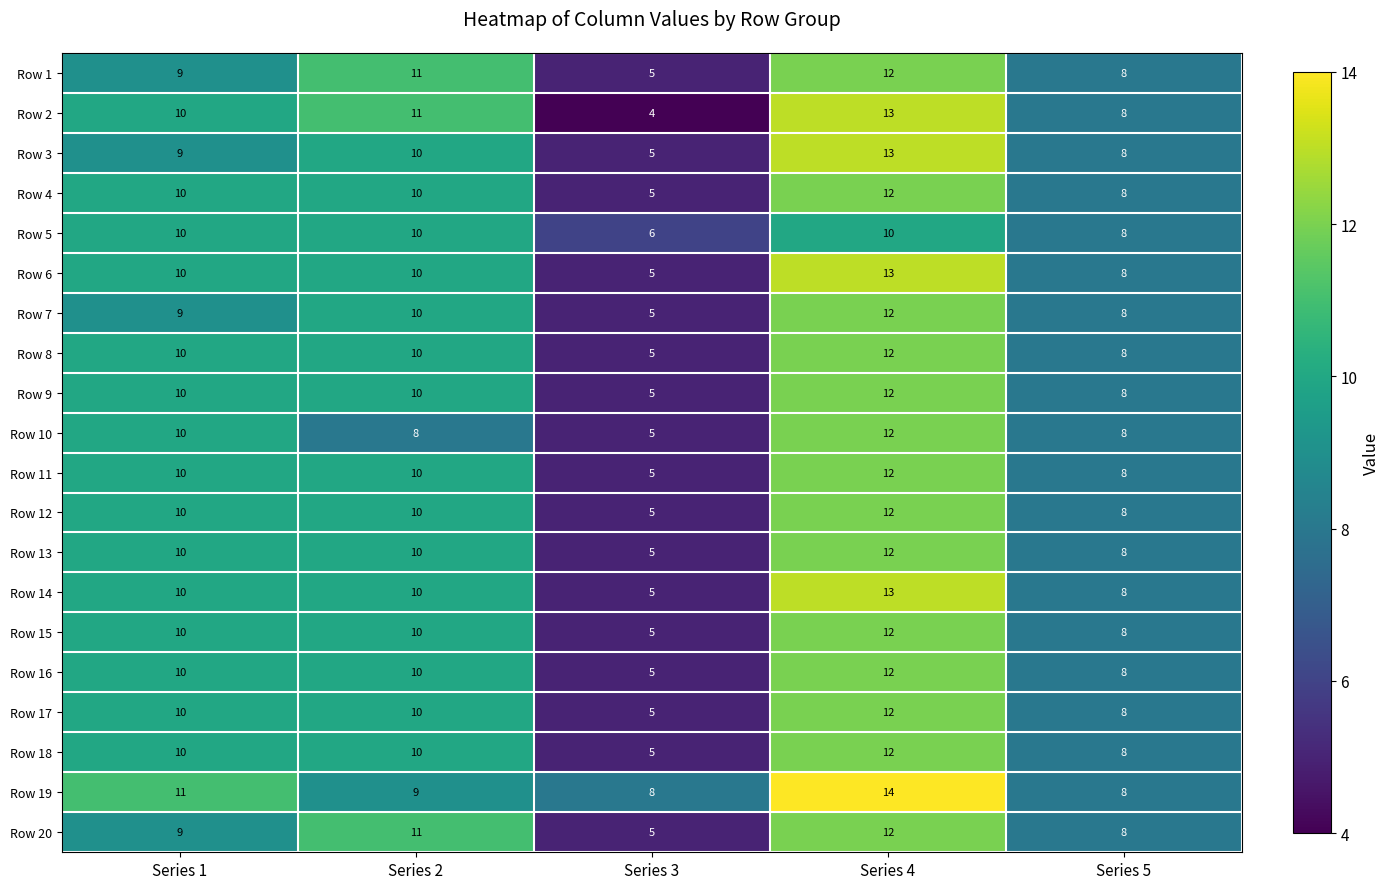

The value of Row 5 at Series 5 is 3. True or false?

False